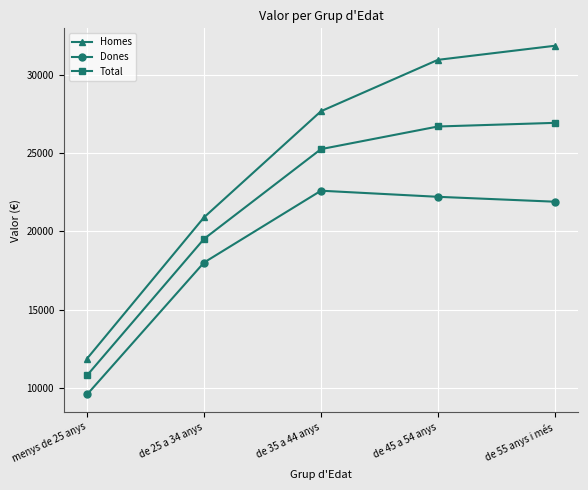

Count the number of data series in this chart.

3